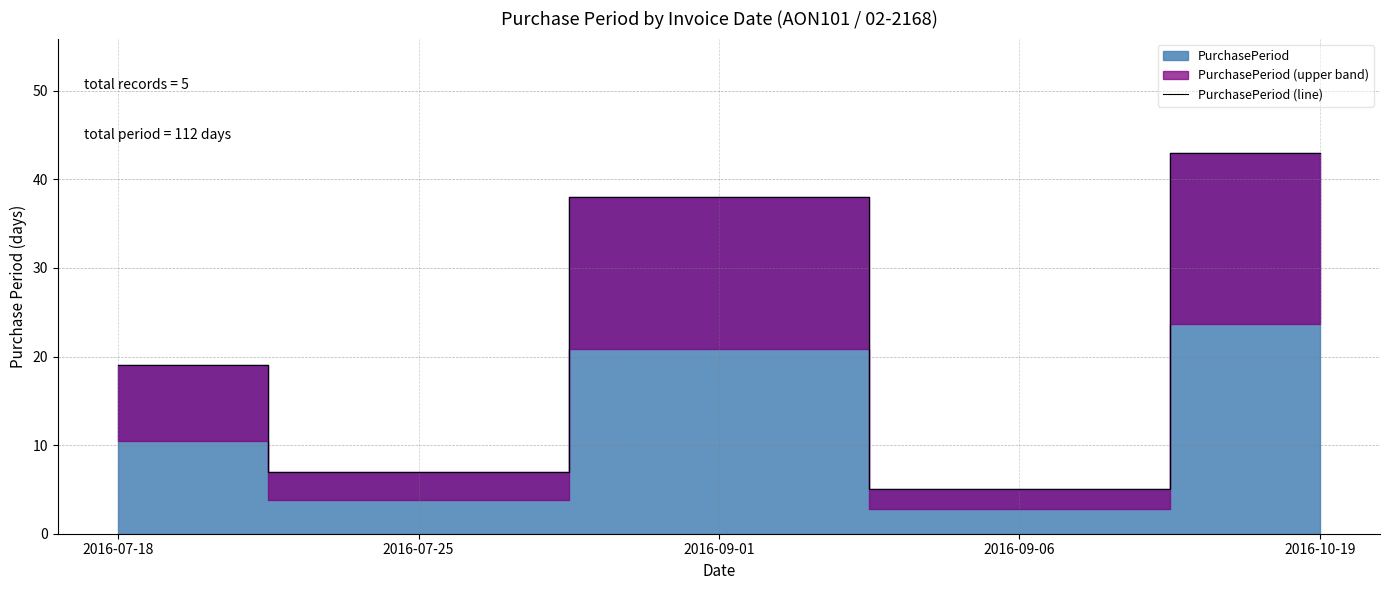

What is the change in value from 2016-07-25 to 2016-09-06?

-2